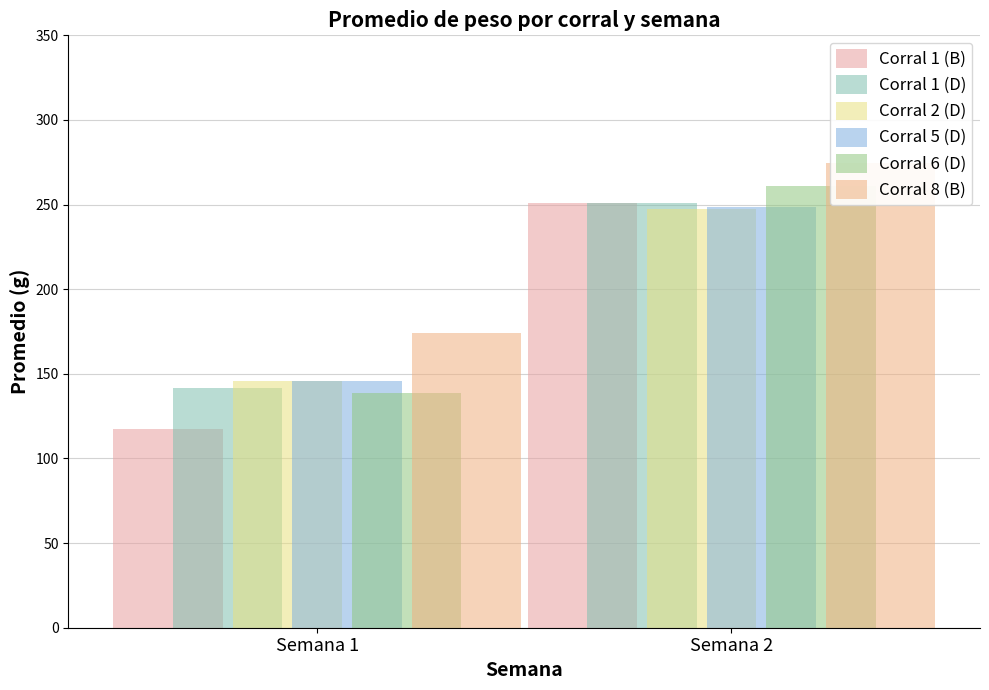

What are all the series names shown in the legend?

Corral 1 (B), Corral 1 (D), Corral 2 (D), Corral 5 (D), Corral 6 (D), Corral 8 (B)